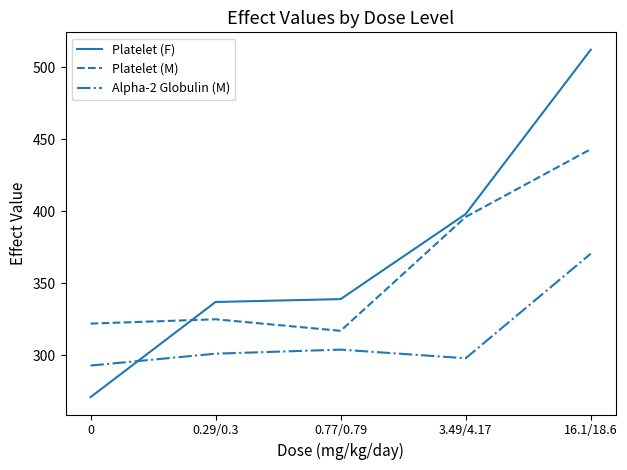

At which category does the chart reach its peak across all series?

16.1/18.6